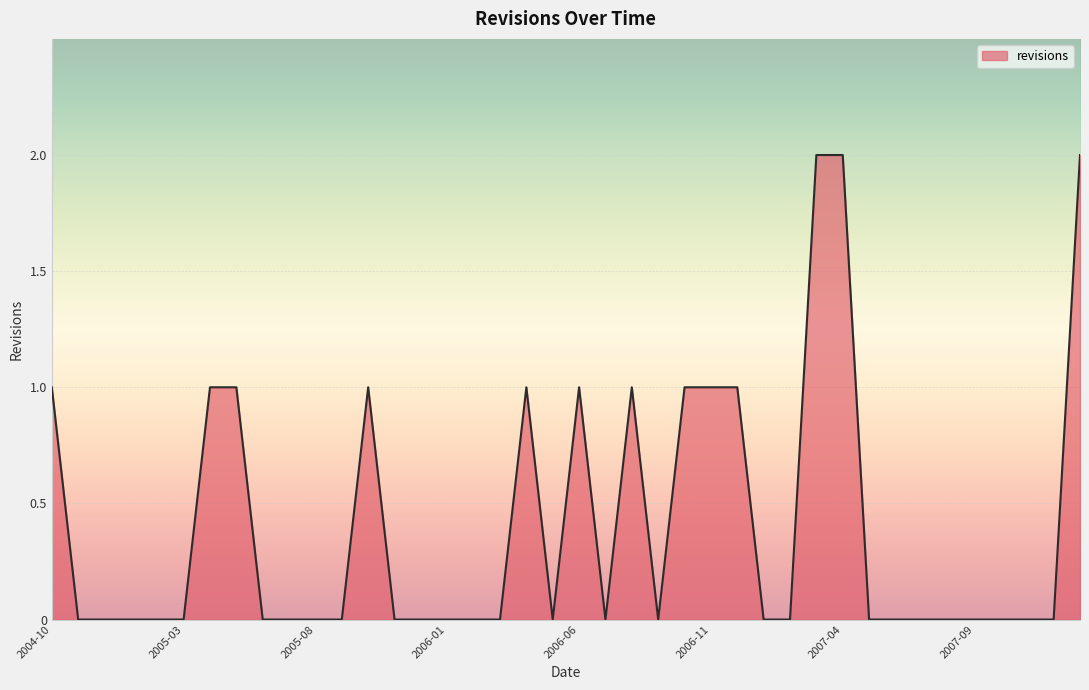

How many lines are shown in the chart?

1